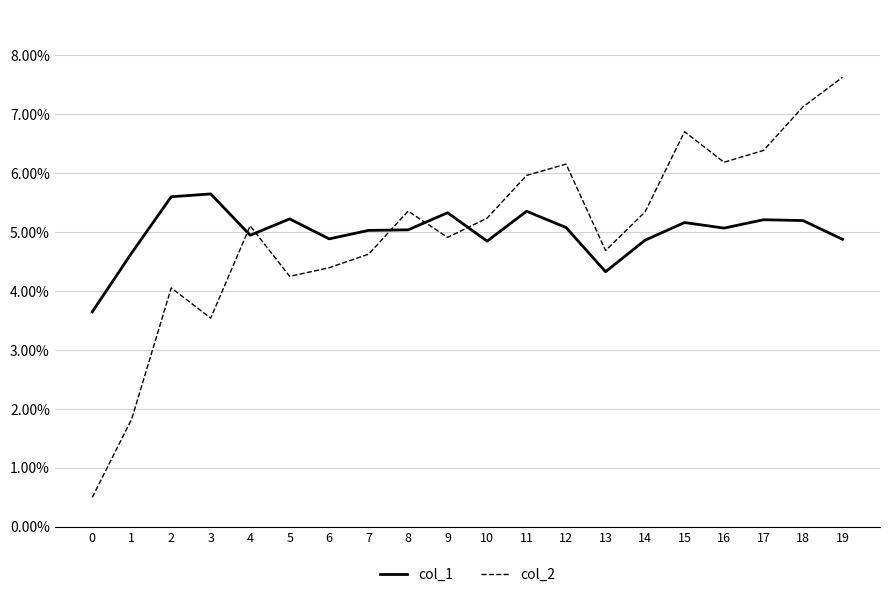

List the series in order of their peak value, highest first.

col_2, col_1